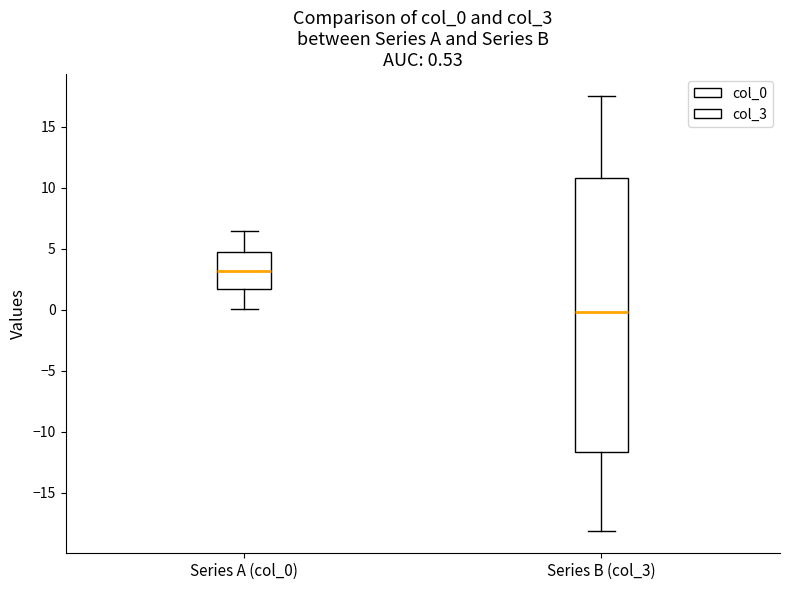

Which box has the highest median line?

Series A (col_0)